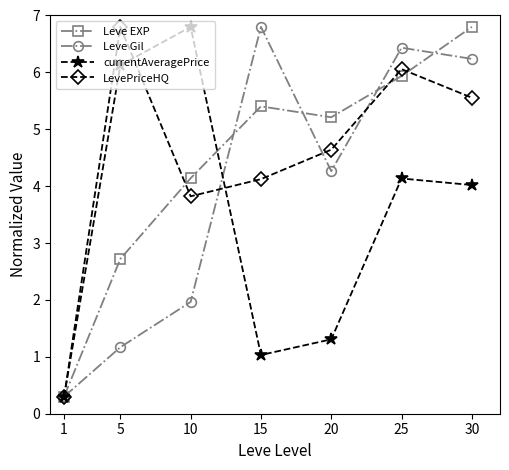

List the labels in order of LevePriceHQ value, largest first.

5, 25, 30, 20, 15, 10, 1